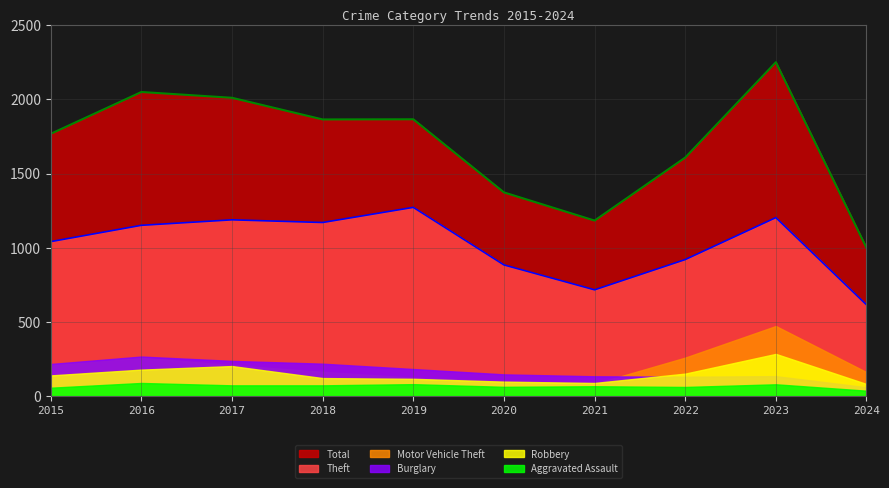

Which series changed the most between 2018 and 2021?

Total